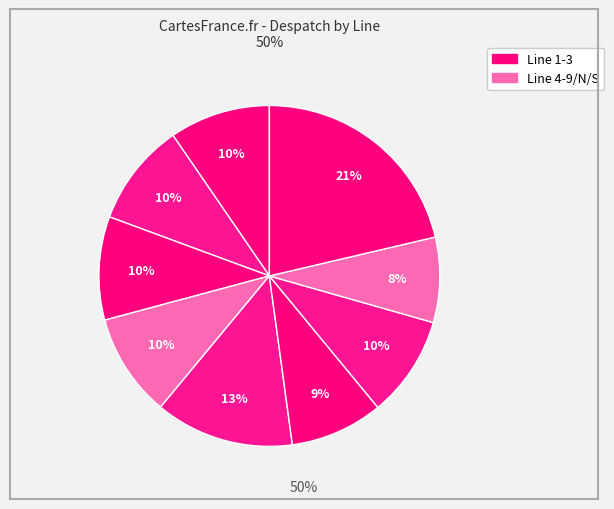

How many slices are in this pie chart?

9